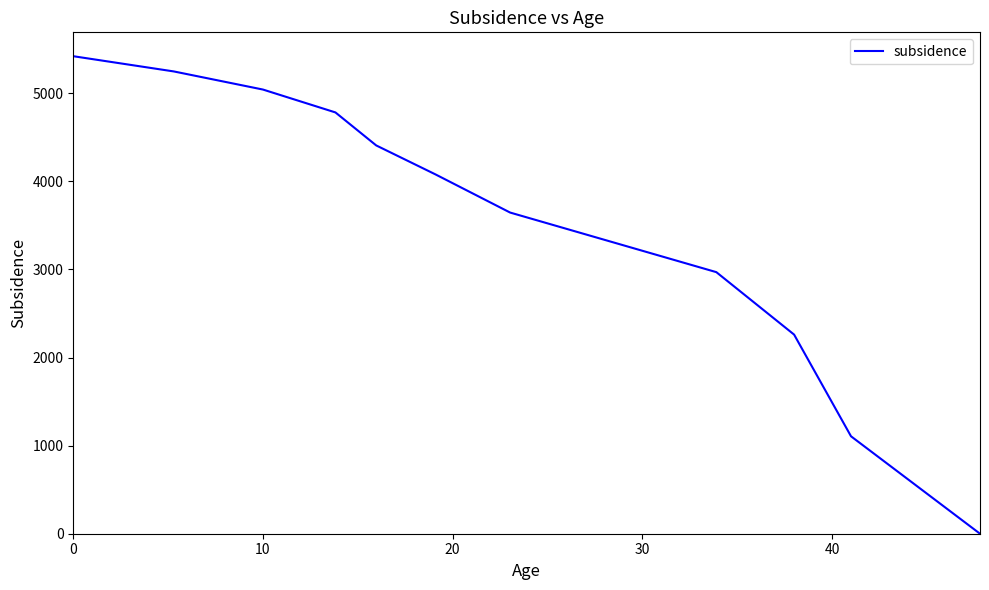

What is the difference between the maximum and minimum values?

5420.8